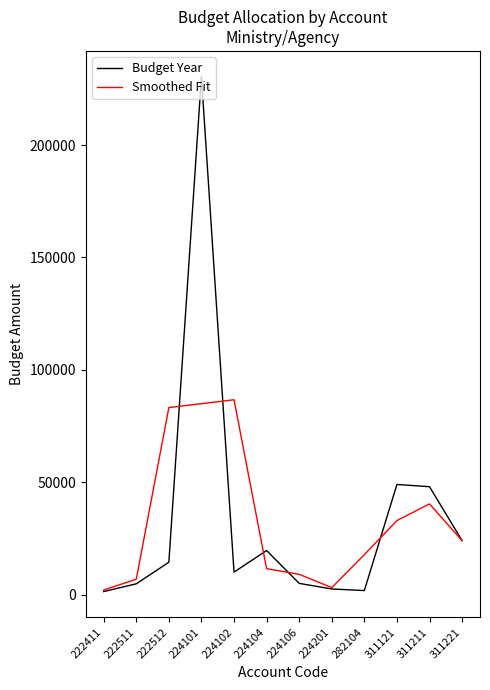

Is the value of Budget Year at 222512 greater than the value of Smoothed Fit at 311121?

No